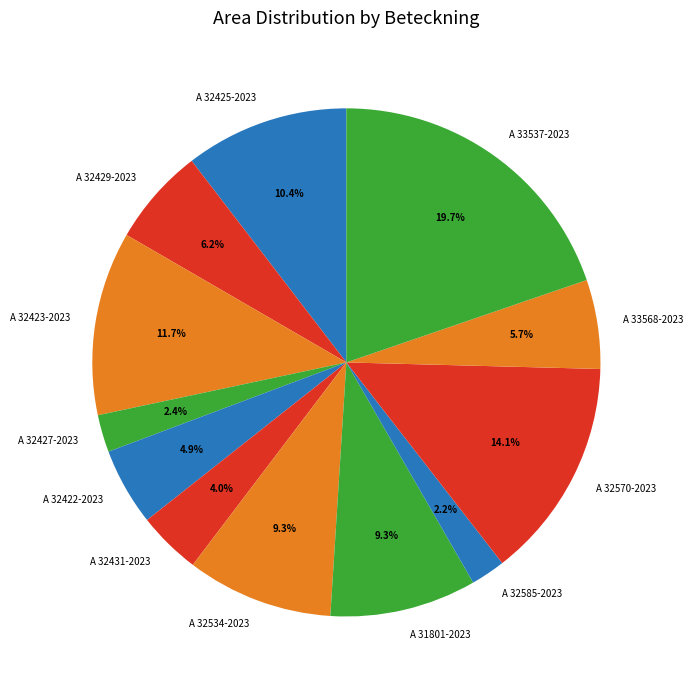

How many segments does this pie chart have?

12